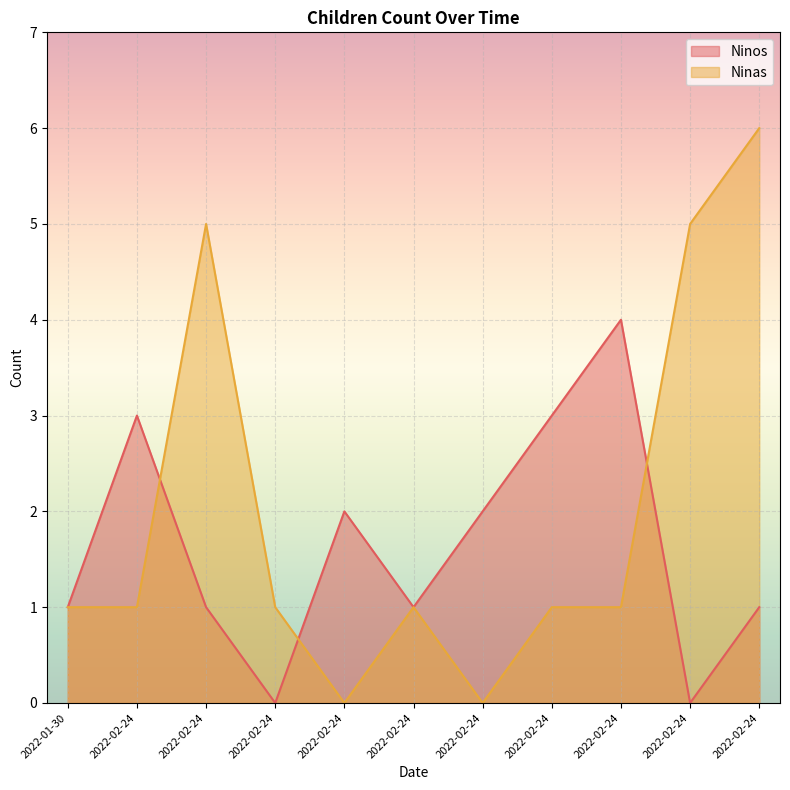

At which category is the sum across all series the highest?

2022-02-24